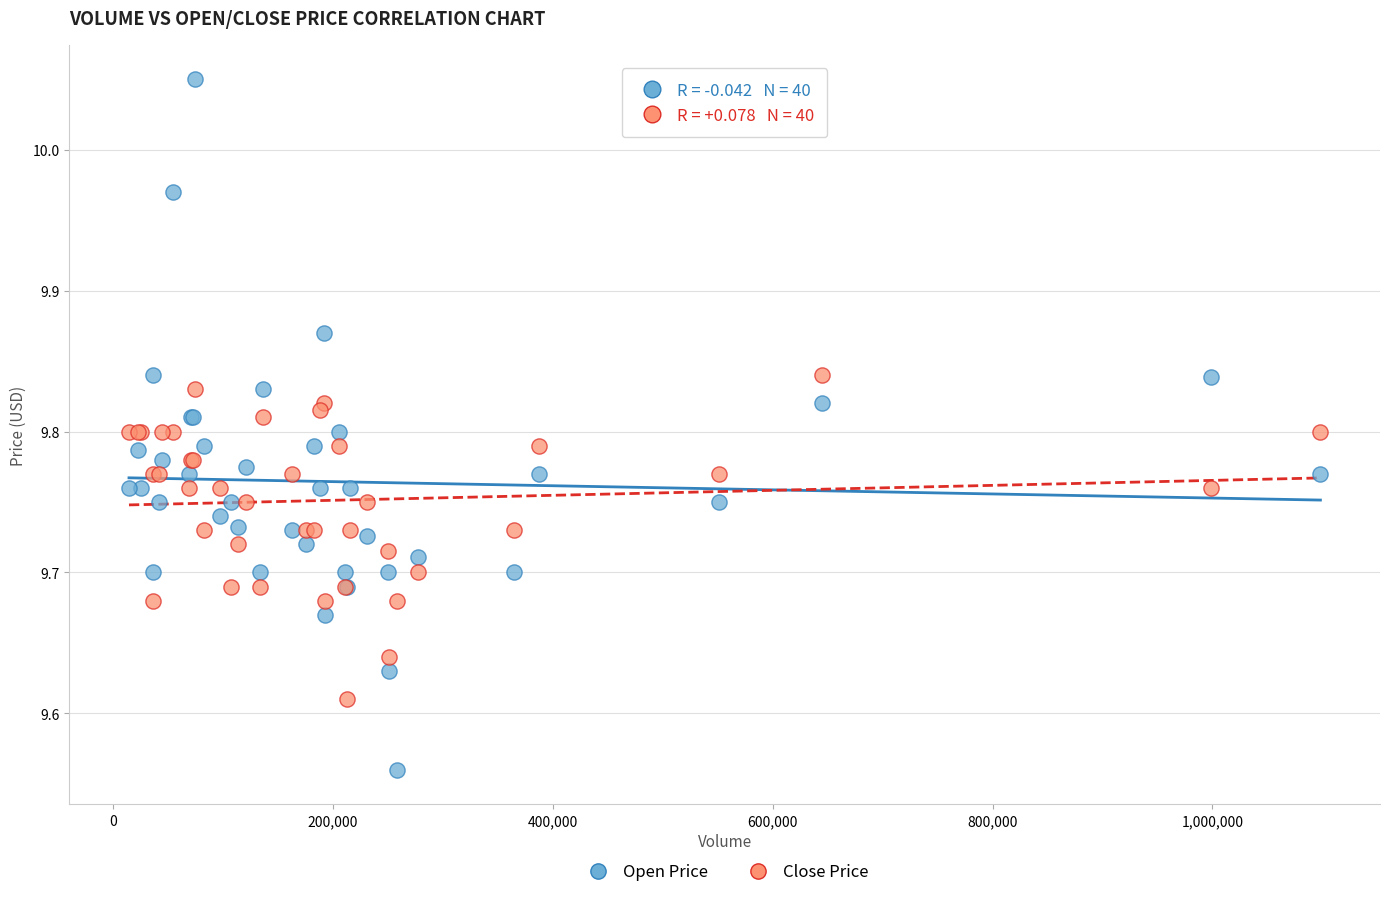

Which series reaches the minimum Y coordinate?

Open Price